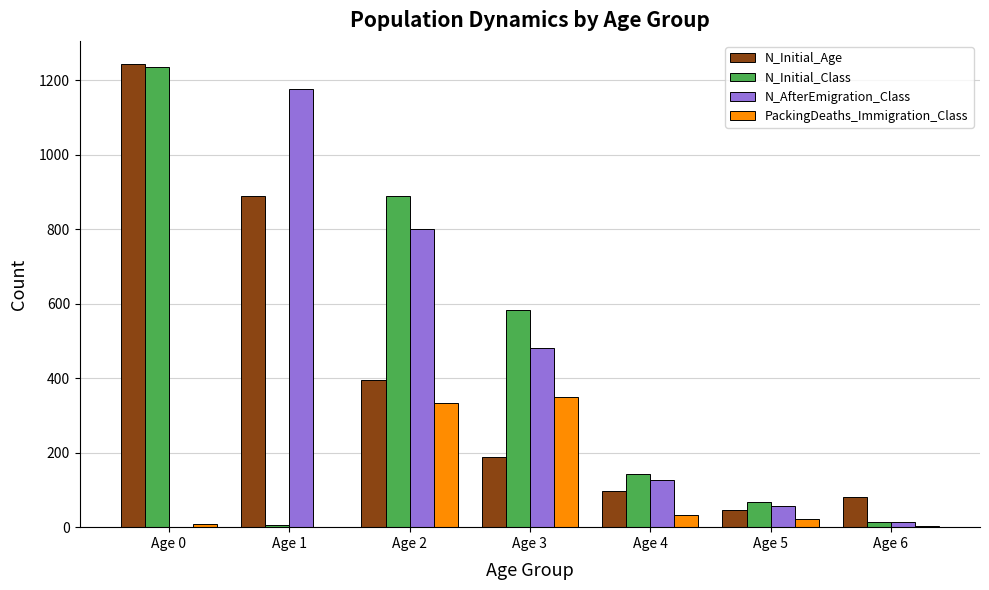

What is the greatest value displayed?

1243